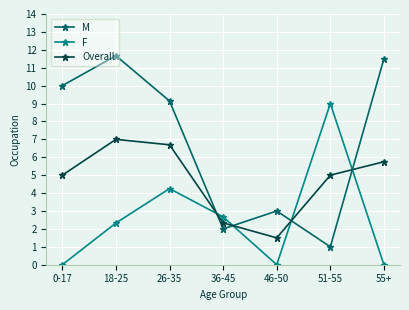

Between 51-55 and 55+, which series saw the biggest shift?

M